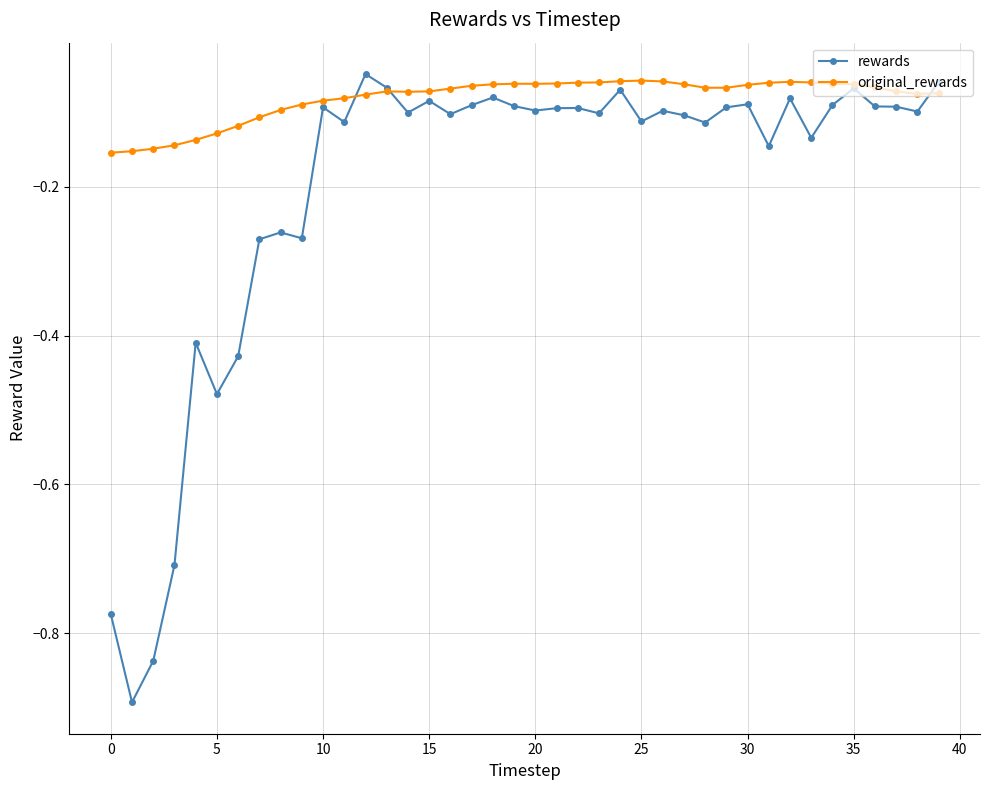

Which series has the largest range (max minus min)?

rewards